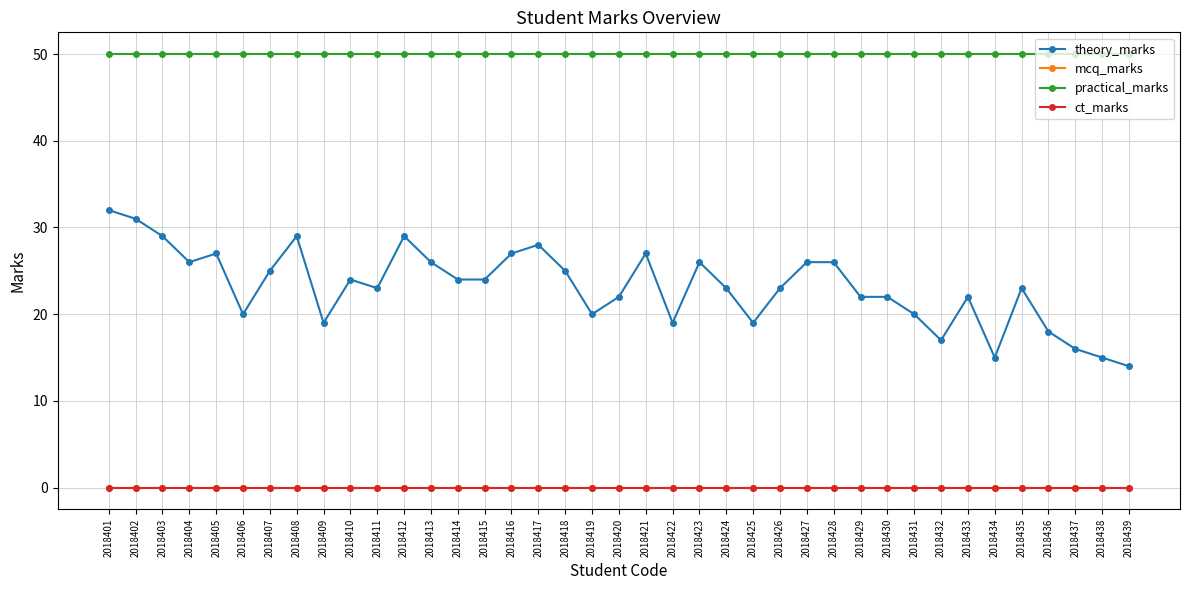

True or false: practical_marks and mcq_marks cross at least once.

False